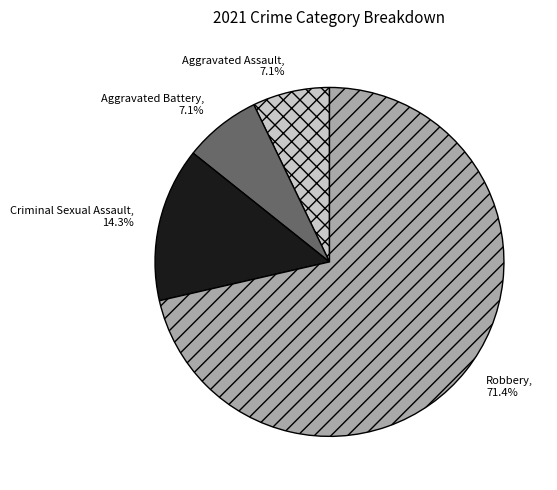

Does any single category account for the majority?

Yes